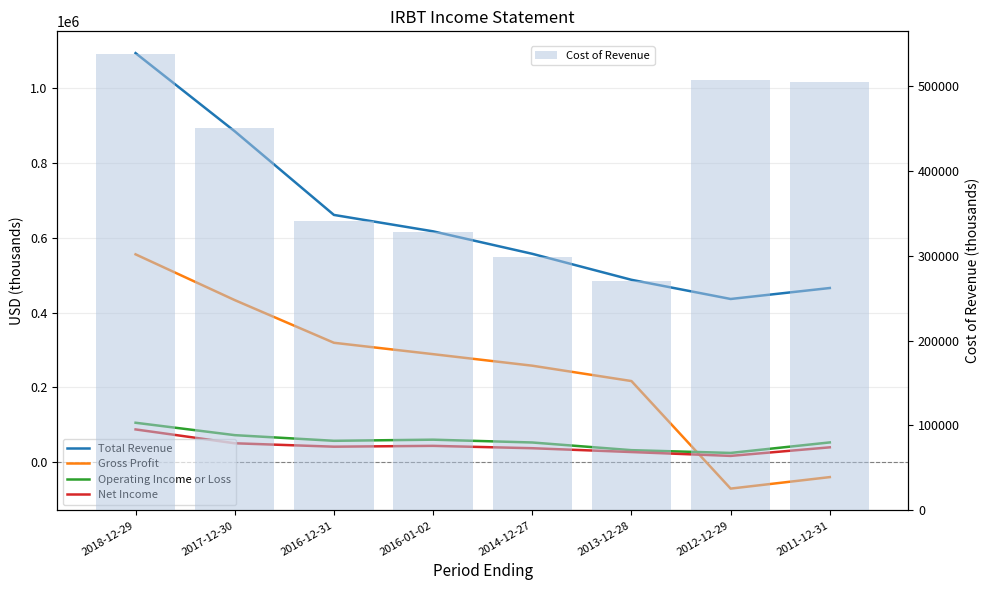

What is the minimum value shown in the chart?

-70000